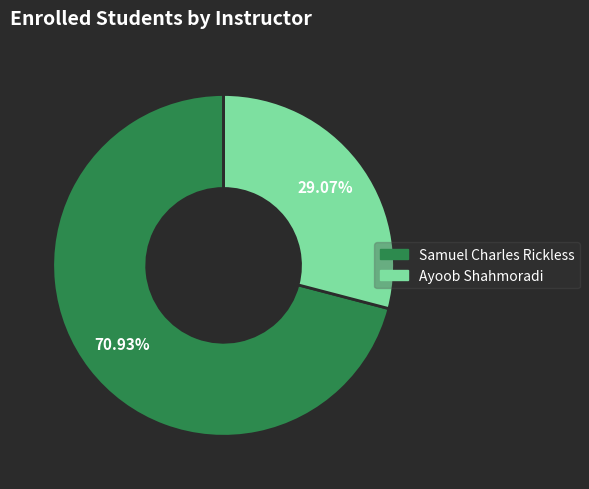

True or false: Ayoob Shahmoradi accounts for 21% of the total.

False